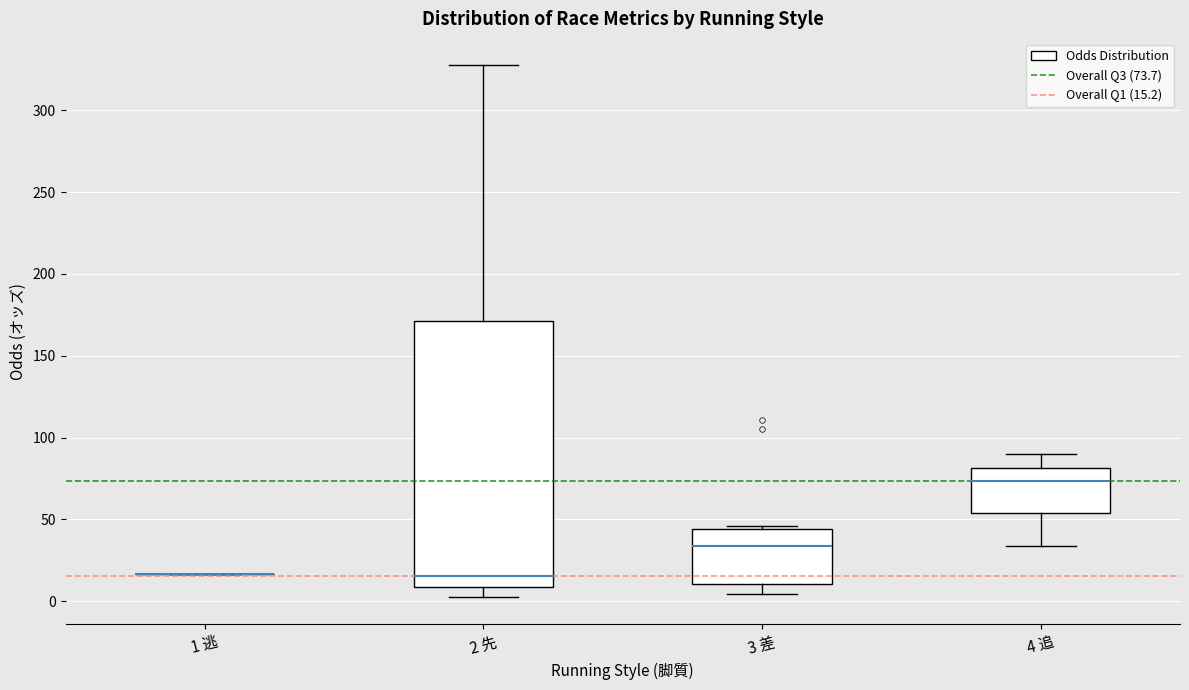

Where does the upper whisker of the box for 4 追 end on the y-axis? The values are not printed on the chart, so give them approximately, as read against the axis.

90